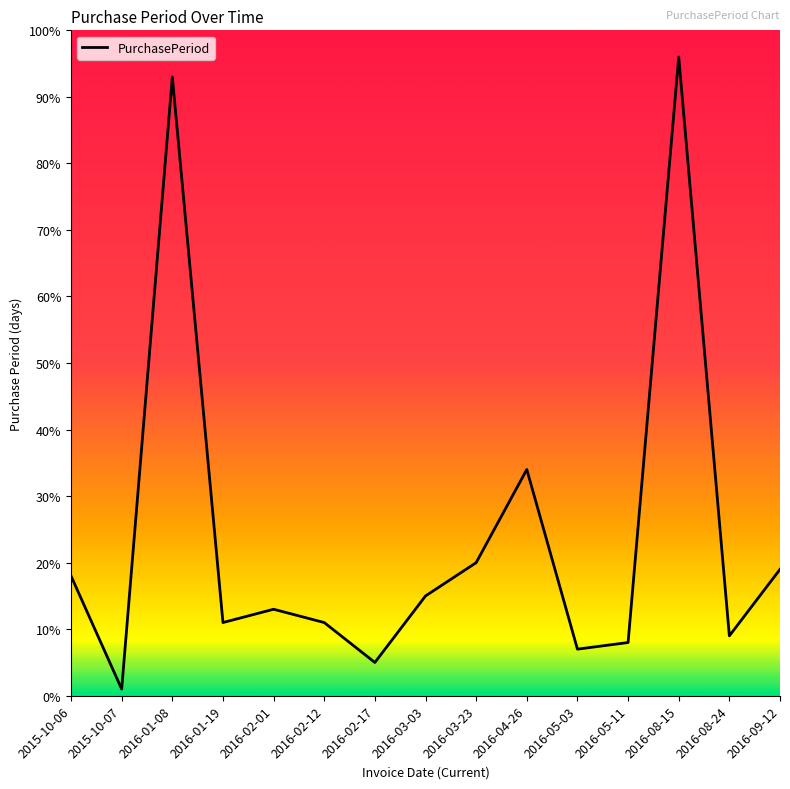

Reading right to left, list all the values displayed in this chart.

19	9	96	8	7	34	20	15	5	11	13	11	93	1	18